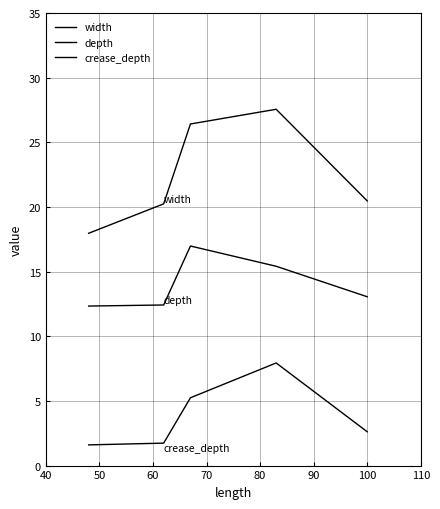

How many values in the depth series exceed 13?

3